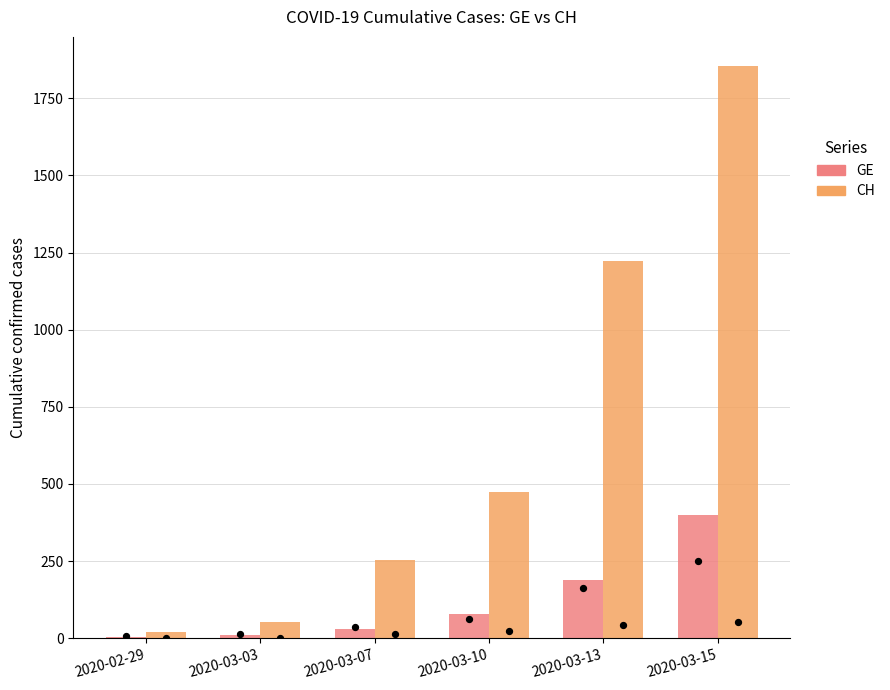

Which series has the largest total across all categories?

CH